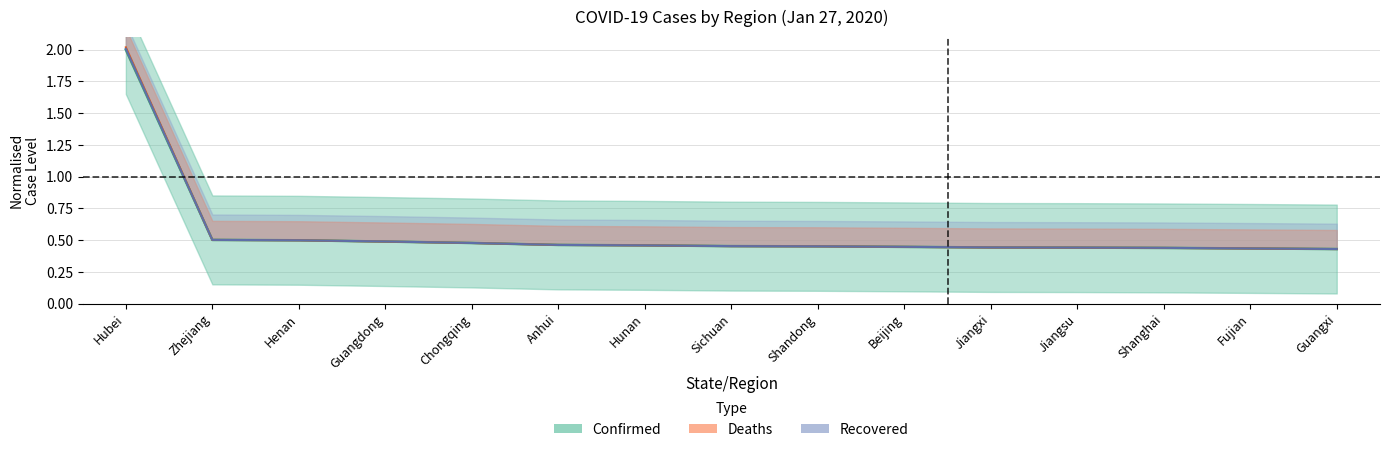

How many lines are shown in the chart?

3